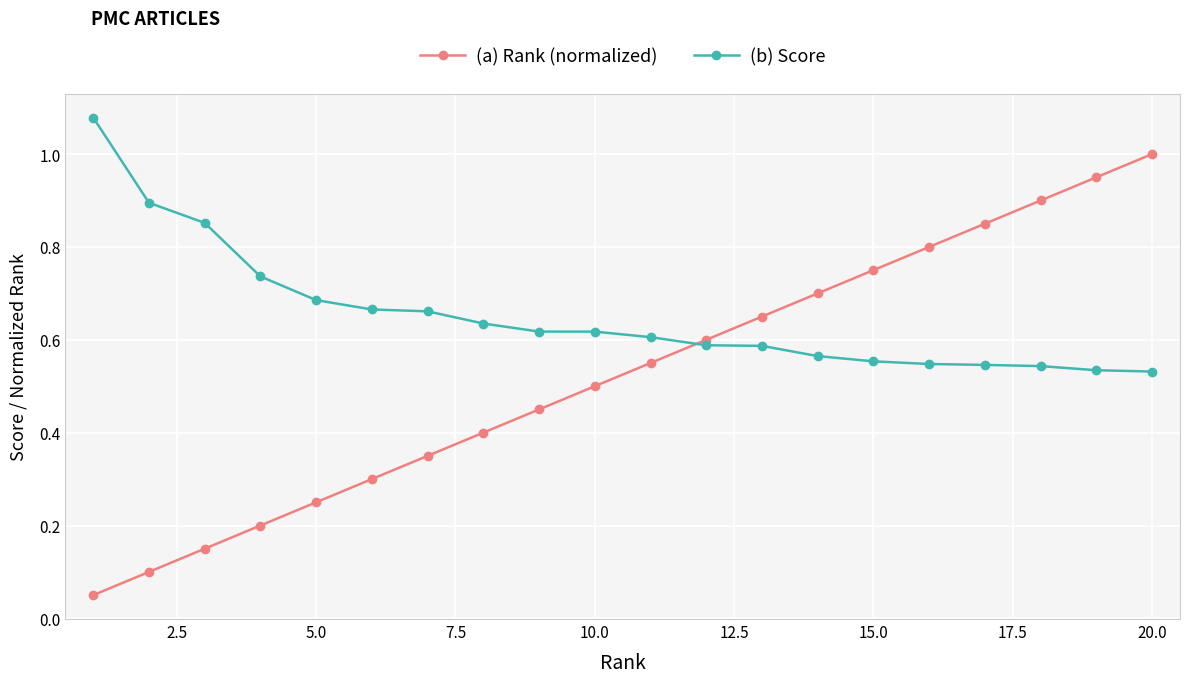

Which series ends up on top after the final intersection of (b) Score and (a) Rank (normalized)?

(a) Rank (normalized)